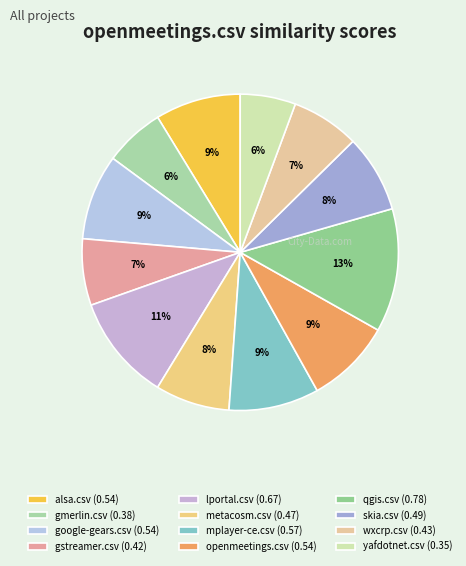

How many segments does this pie chart have?

12